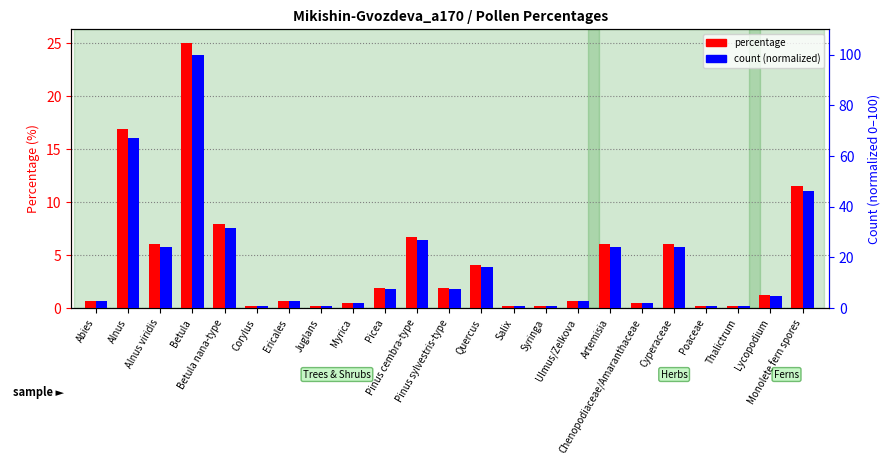

How many data points does each series have?

23